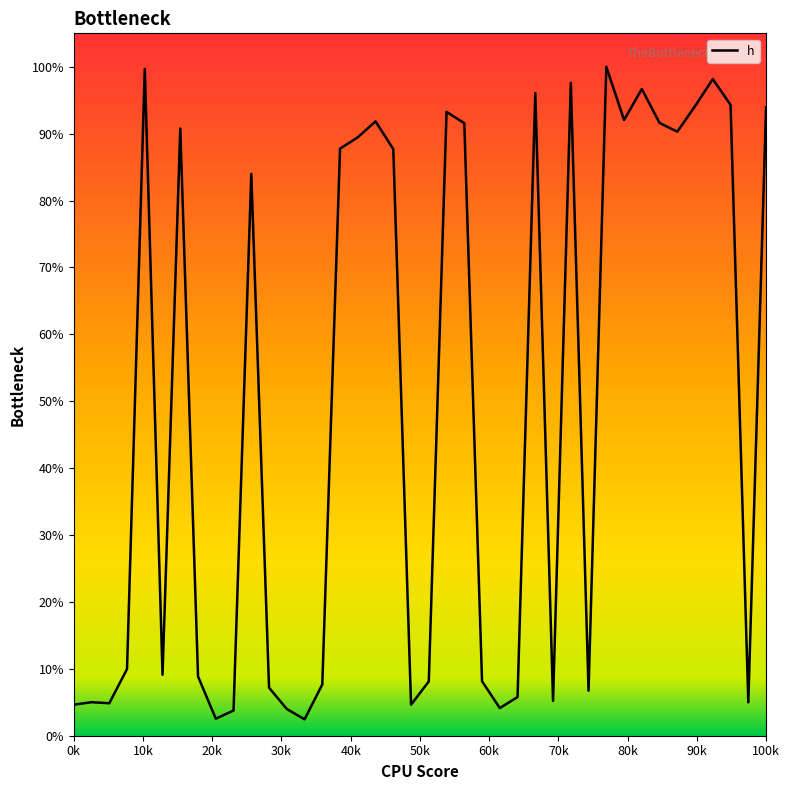

How many series are shown in this chart?

1